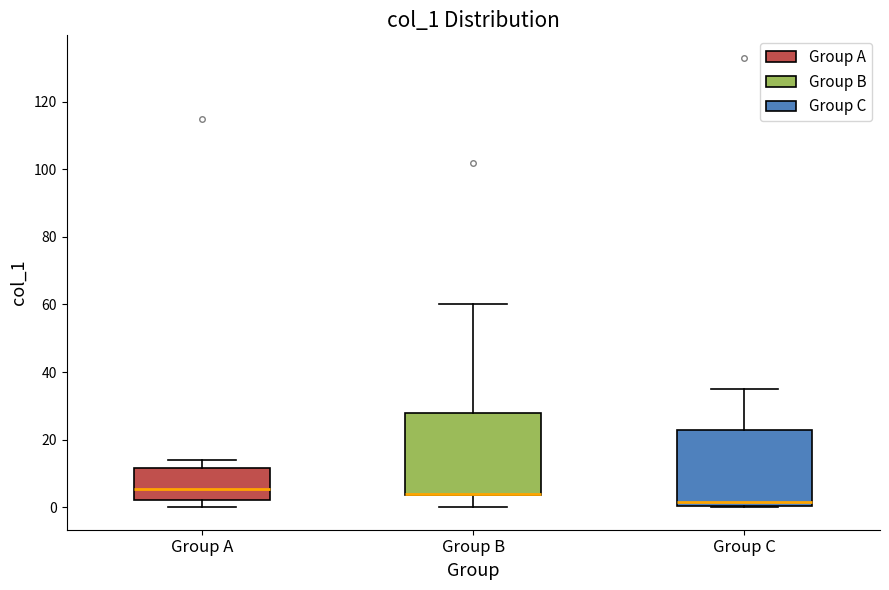

Reading left to right, transcribe this box plot: for each box, give where its median line is, the range the box spans, and where its two whiskers end, as read against the y-axis. The values are not printed on the chart, so give them approximately, as read against the axis.

Group A: median 6, box 2 to 12, whiskers 0 to 14
Group B: median 4 (drawn on the box's lower edge), box 4 to 28, whiskers 0 to 60
Group C: median 2, box 0 to 24, whiskers 0 to 36